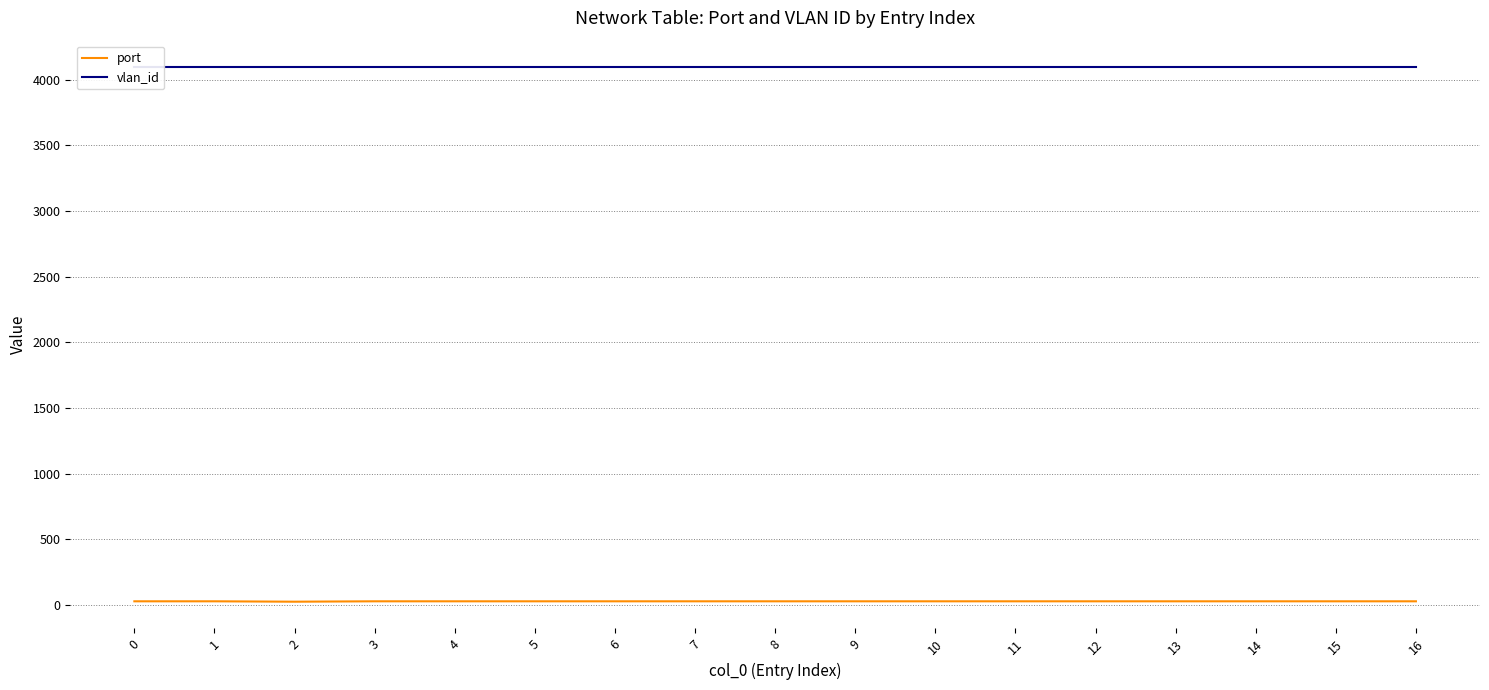

Reading left to right, extract all data points from this chart.

port: 0=27	1=27	2=24	3=27	4=27	5=27	6=27	7=27	8=27	9=27	10=27	11=27	12=27	13=27	14=27	15=27	16=27
vlan_id: 0=4094	1=4094	2=4094	3=4094	4=4094	5=4094	6=4094	7=4094	8=4094	9=4094	10=4094	11=4094	12=4094	13=4094	14=4094	15=4094	16=4094